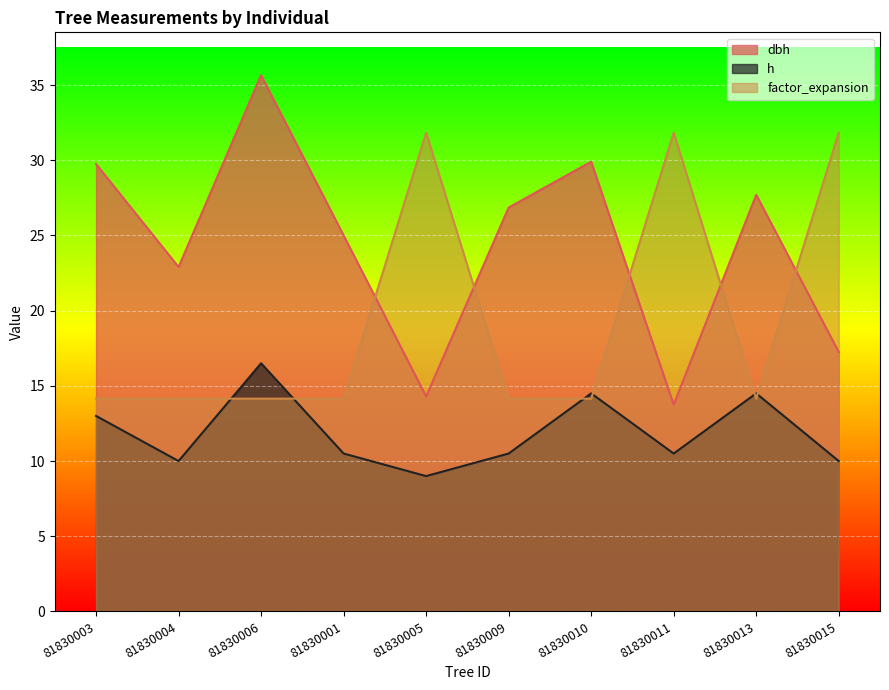

What are all the series names shown in the legend?

dbh, h, factor_expansion